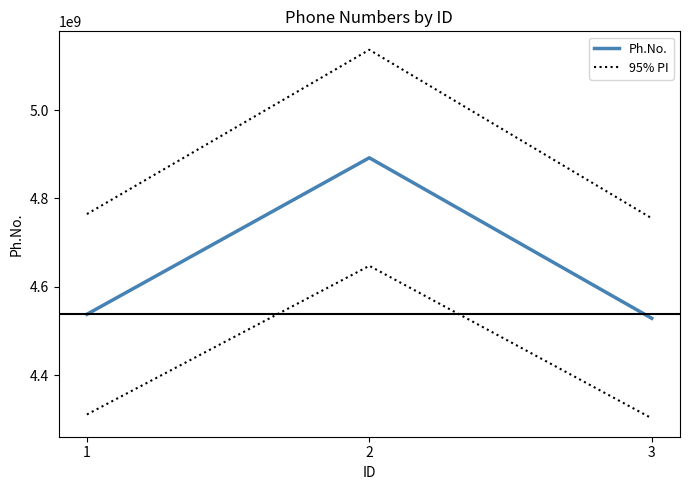

What is the difference between the maximum and second lowest values in the Ph.No. series?

354354900.0